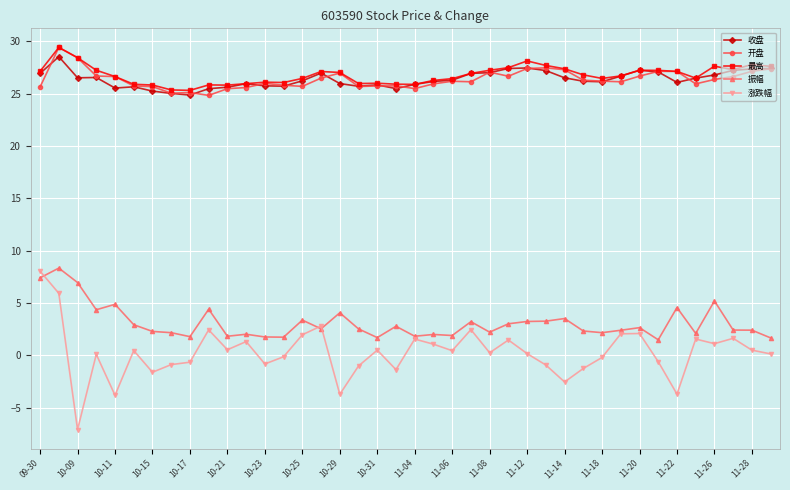

True or false: 开盘 has more than 2 interior local peaks.

True